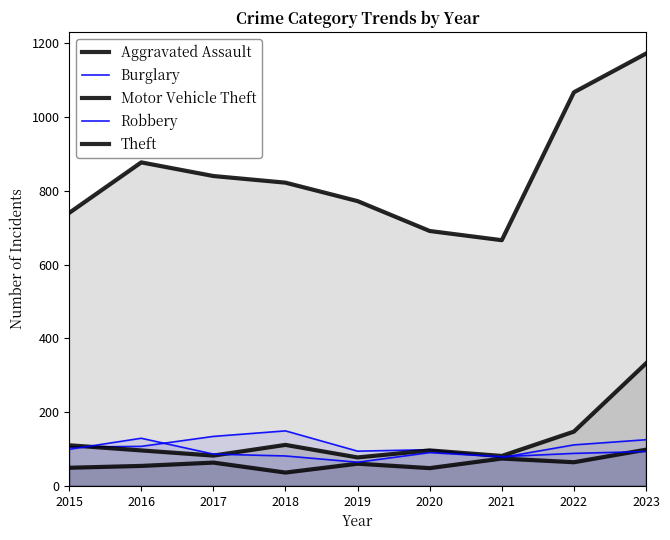

True or false: Robbery has more than 2 points higher than both neighbors.

False